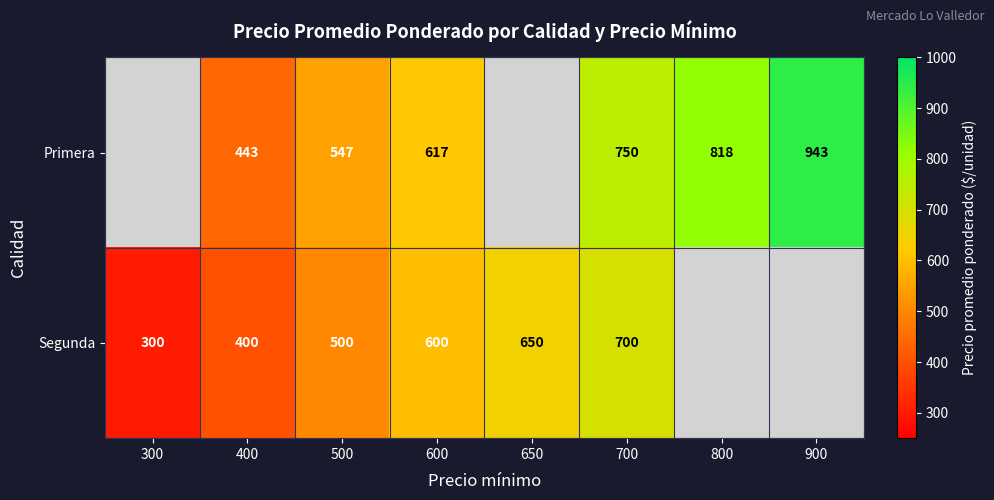

Rank the series at 600 from lowest to highest value.

Segunda, Primera